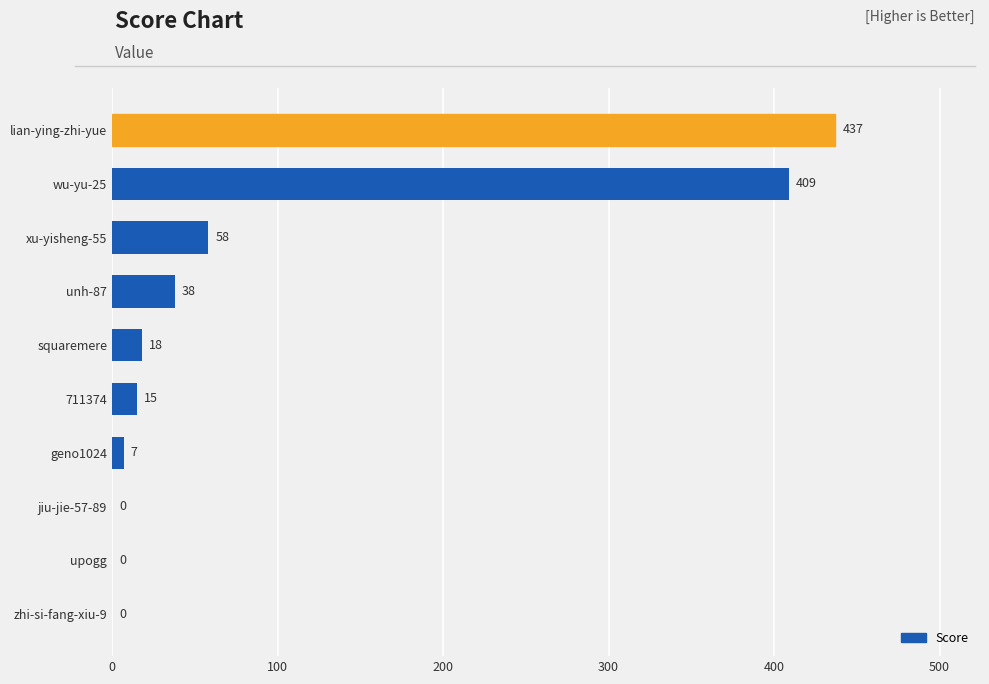

Which has a higher value, xu-yisheng-55 or unh-87?

xu-yisheng-55